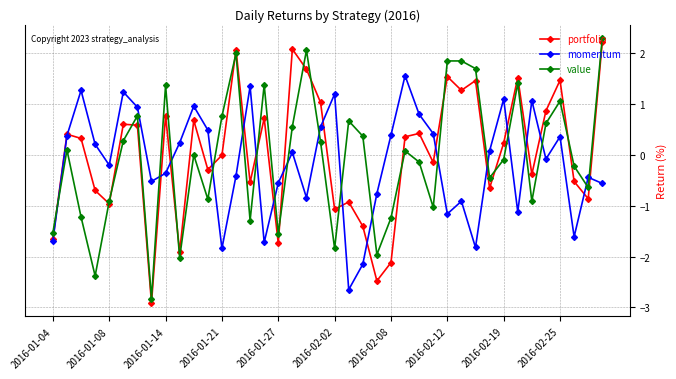

Which series ends up on top after the final intersection of value and momentum?

value